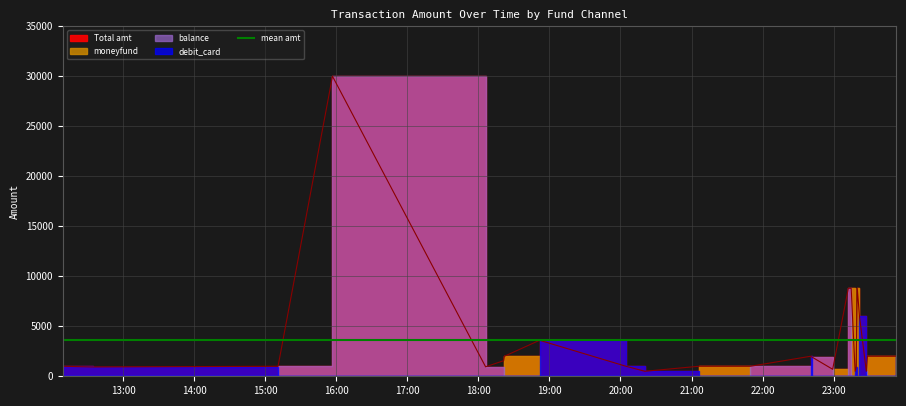

True or false: moneyfund has a value of 0.0 at 2023-09-14 23:18:12.

True